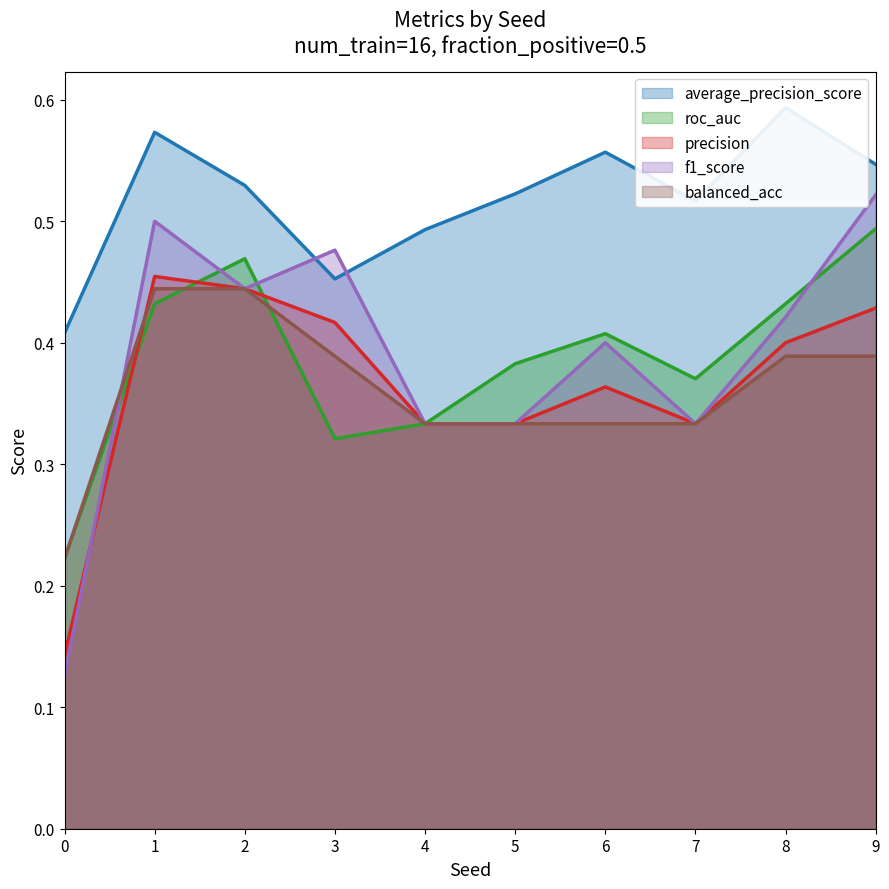

Read the f1_score value at 8.

0.4